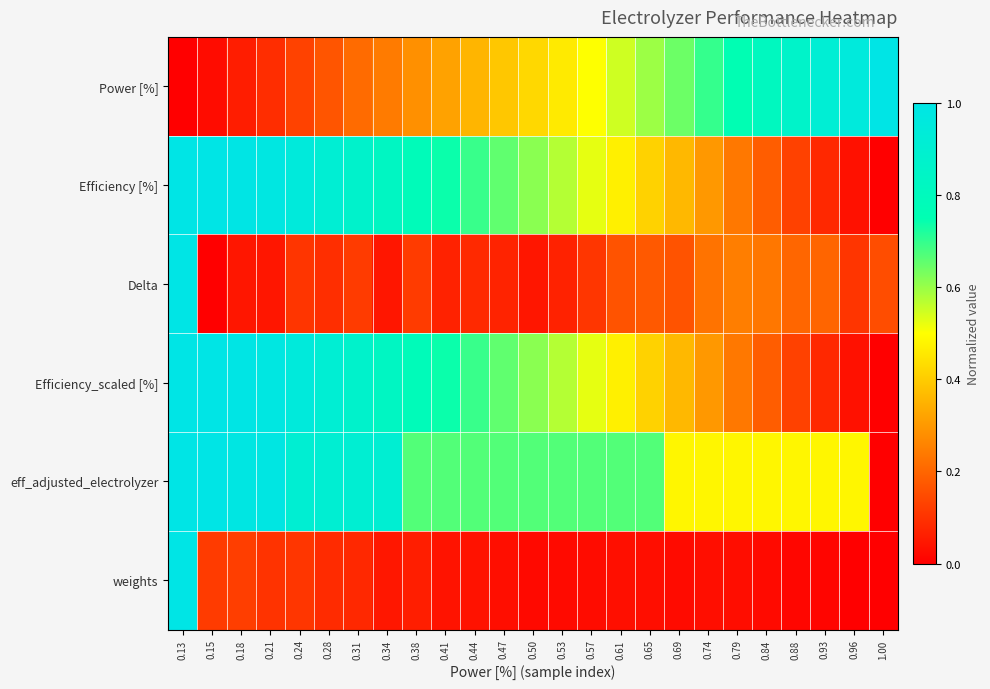

Reading left to right, extract all data points from this chart.

Power [%]: 0.13=0.0	0.15=0.0	0.18=0.1	0.21=0.1	0.24=0.1	0.28=0.2	0.31=0.2	0.34=0.2	0.38=0.3	0.41=0.3	0.44=0.4	0.47=0.4	0.50=0.4	0.53=0.5	0.57=0.5	0.61=0.5	0.65=0.6	0.69=0.6	0.74=0.7	0.79=0.8	0.84=0.8	0.88=0.9	0.93=0.9	0.96=1.0	1.00=1.0
Efficiency [%]: 0.13=1.0	0.15=1.0	0.18=1.0	0.21=1.0	0.24=1.0	0.28=0.9	0.31=0.9	0.34=0.8	0.38=0.8	0.41=0.7	0.44=0.7	0.47=0.7	0.50=0.6	0.53=0.6	0.57=0.5	0.61=0.5	0.65=0.4	0.69=0.4	0.74=0.3	0.79=0.2	0.84=0.2	0.88=0.1	0.93=0.1	0.96=0.0	1.00=0.0
Delta: 0.13=1.0	0.15=0.0	0.18=0.0	0.21=0.0	0.24=0.1	0.28=0.1	0.31=0.1	0.34=0.0	0.38=0.1	0.41=0.1	0.44=0.1	0.47=0.1	0.50=0.0	0.53=0.1	0.57=0.1	0.61=0.2	0.65=0.2	0.69=0.2	0.74=0.2	0.79=0.2	0.84=0.2	0.88=0.2	0.93=0.2	0.96=0.1	1.00=0.2
Efficiency_scaled [%]: 0.13=1.0	0.15=1.0	0.18=1.0	0.21=1.0	0.24=1.0	0.28=0.9	0.31=0.9	0.34=0.8	0.38=0.8	0.41=0.7	0.44=0.7	0.47=0.7	0.50=0.6	0.53=0.6	0.57=0.5	0.61=0.5	0.65=0.4	0.69=0.4	0.74=0.3	0.79=0.2	0.84=0.2	0.88=0.1	0.93=0.1	0.96=0.0	1.00=0.0
eff_adjusted_electrolyzer: 0.13=1.0	0.15=1.0	0.18=1.0	0.21=1.0	0.24=0.9	0.28=0.9	0.31=0.9	0.34=0.9	0.38=0.7	0.41=0.7	0.44=0.7	0.47=0.7	0.50=0.7	0.53=0.7	0.57=0.7	0.61=0.7	0.65=0.7	0.69=0.5	0.74=0.5	0.79=0.5	0.84=0.5	0.88=0.5	0.93=0.5	0.96=0.5	1.00=0.0
weights: 0.13=1.0	0.15=0.1	0.18=0.1	0.21=0.1	0.24=0.1	0.28=0.1	0.31=0.1	0.34=0.0	0.38=0.1	0.41=0.0	0.44=0.0	0.47=0.0	0.50=0.0	0.53=0.0	0.57=0.0	0.61=0.0	0.65=0.0	0.69=0.0	0.74=0.0	0.79=0.0	0.84=0.0	0.88=0.0	0.93=0.0	0.96=0.0	1.00=0.0